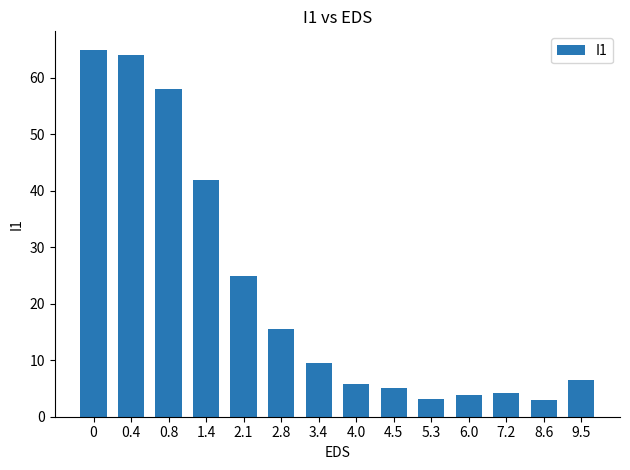

What is the maximum value shown in the chart?

65.0